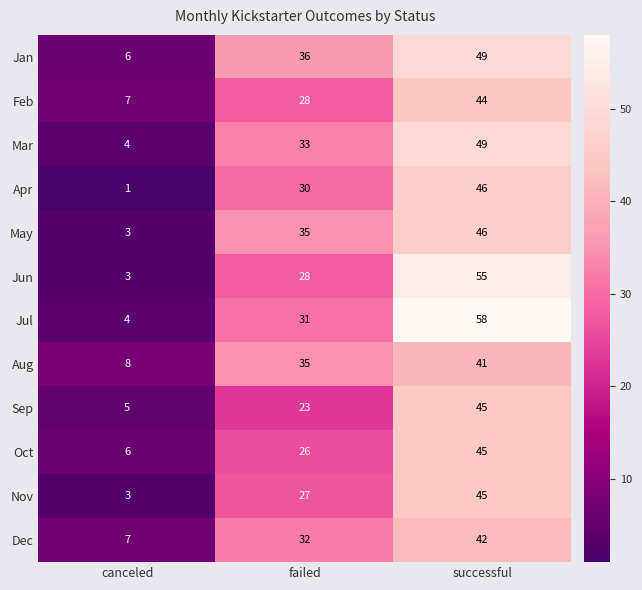

Which label corresponds to the smallest value in the chart?

canceled